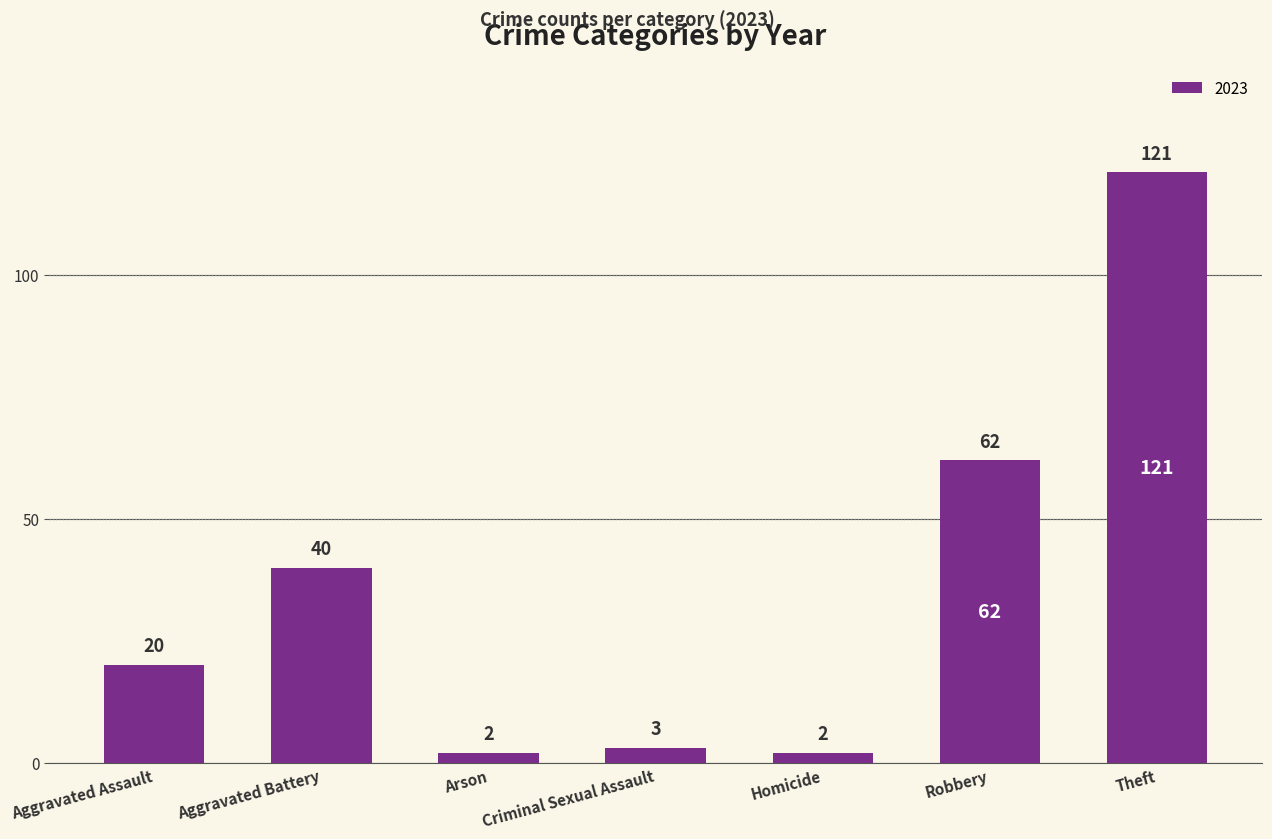

Is it true that the value at Theft is 58?

False